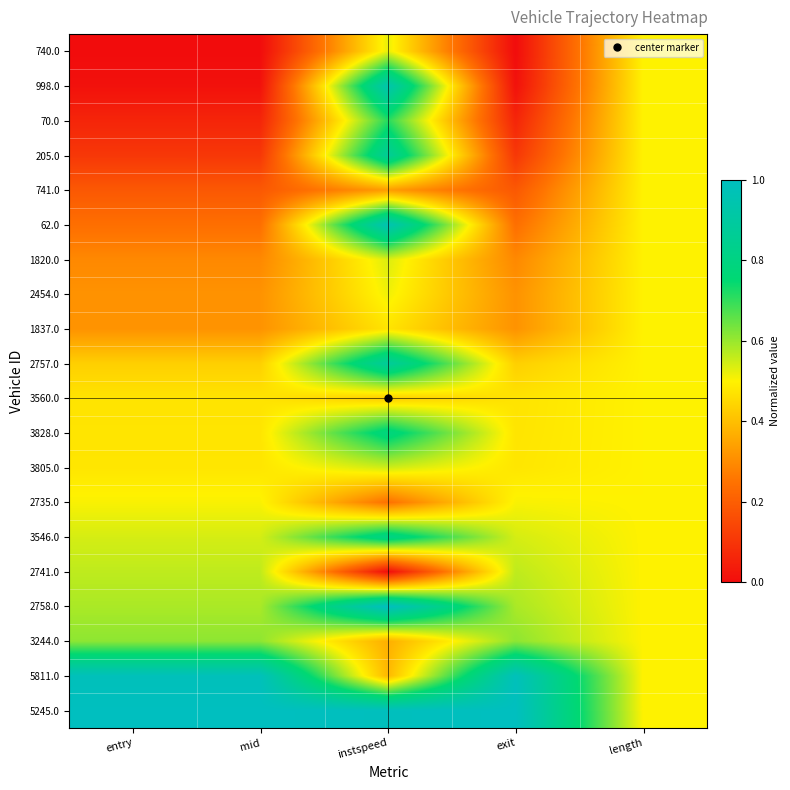

Reading left to right, extract all data points from this chart.

740.0: entry=0.0	mid=0.0	instspeed=0.5	exit=0.0	length=0.5
998.0: entry=0.0	mid=0.0	instspeed=0.9	exit=0.0	length=0.5
70.0: entry=0.1	mid=0.1	instspeed=0.7	exit=0.1	length=0.5
205.0: entry=0.1	mid=0.1	instspeed=0.9	exit=0.1	length=0.5
741.0: entry=0.2	mid=0.2	instspeed=0.3	exit=0.2	length=0.5
62.0: entry=0.2	mid=0.2	instspeed=1.0	exit=0.2	length=0.5
1820.0: entry=0.3	mid=0.3	instspeed=0.5	exit=0.3	length=0.5
2454.0: entry=0.3	mid=0.3	instspeed=0.5	exit=0.3	length=0.5
1837.0: entry=0.3	mid=0.3	instspeed=0.5	exit=0.3	length=0.5
2757.0: entry=0.4	mid=0.4	instspeed=0.9	exit=0.4	length=0.5
3560.0: entry=0.5	mid=0.5	instspeed=0.4	exit=0.5	length=0.5
3828.0: entry=0.5	mid=0.5	instspeed=0.8	exit=0.5	length=0.5
3805.0: entry=0.5	mid=0.5	instspeed=0.5	exit=0.5	length=0.5
2735.0: entry=0.5	mid=0.5	instspeed=0.2	exit=0.5	length=0.5
3546.0: entry=0.5	mid=0.5	instspeed=0.8	exit=0.5	length=0.5
2741.0: entry=0.6	mid=0.6	instspeed=0.0	exit=0.6	length=0.5
2758.0: entry=0.6	mid=0.6	instspeed=1.0	exit=0.6	length=0.5
3244.0: entry=0.6	mid=0.6	instspeed=0.4	exit=0.6	length=0.5
5811.0: entry=1.0	mid=1.0	instspeed=0.4	exit=1.0	length=0.5
5245.0: entry=1.0	mid=1.0	instspeed=1.0	exit=1.0	length=0.5